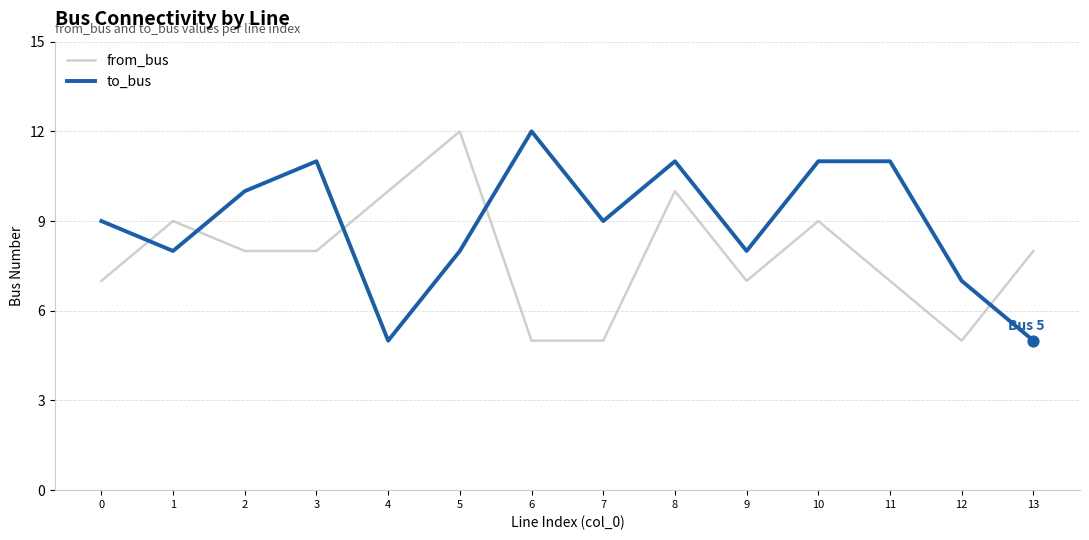

Is the value of to_bus at 10 greater than the value of from_bus at 5?

No